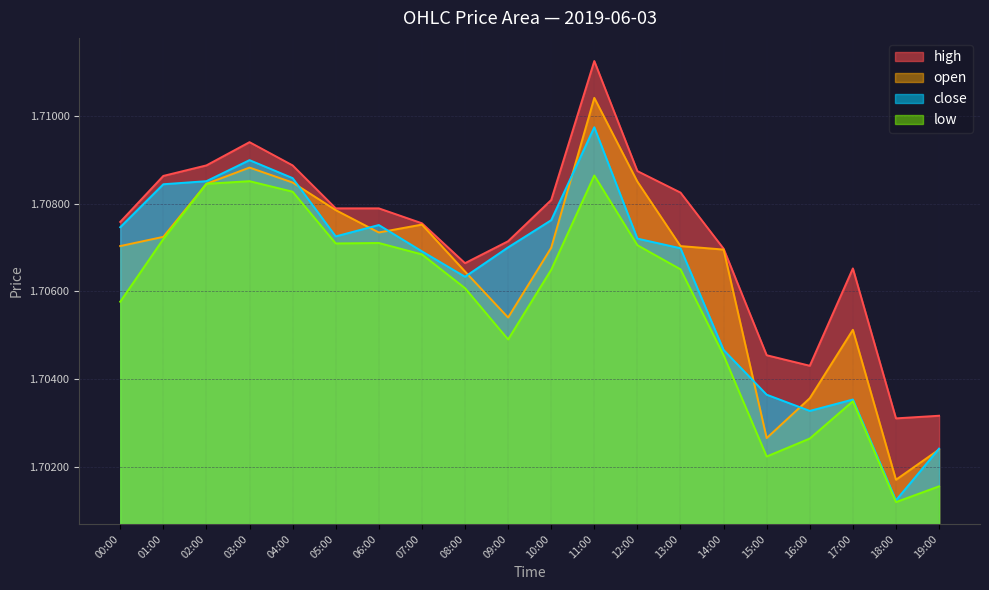

Where is the first local maximum for open?

03:00